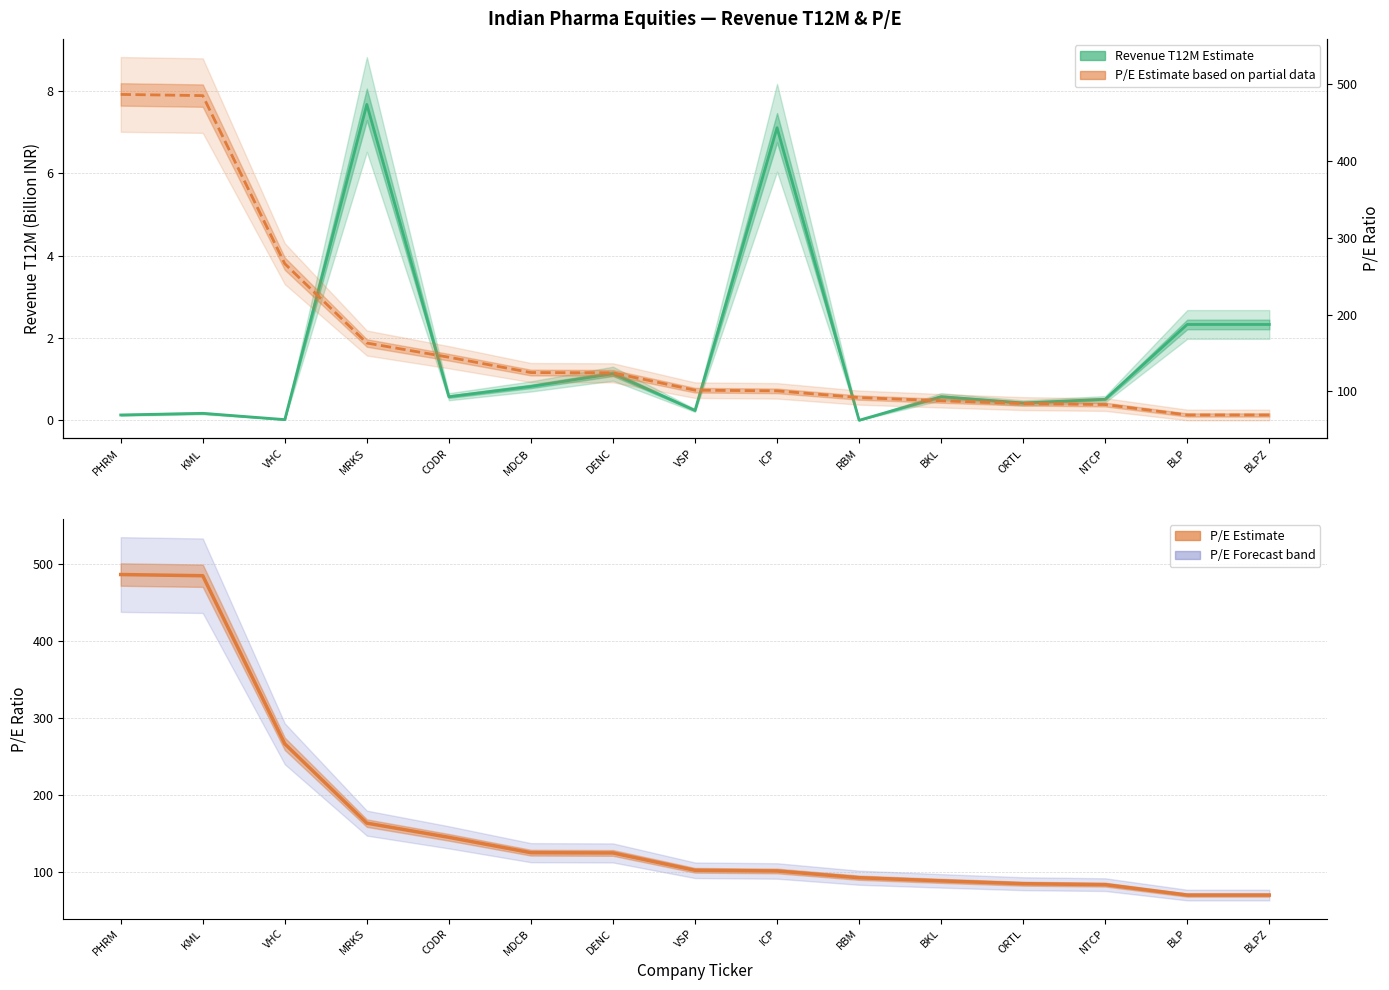

What is the minimum value for P/E (Partial)?

69.3